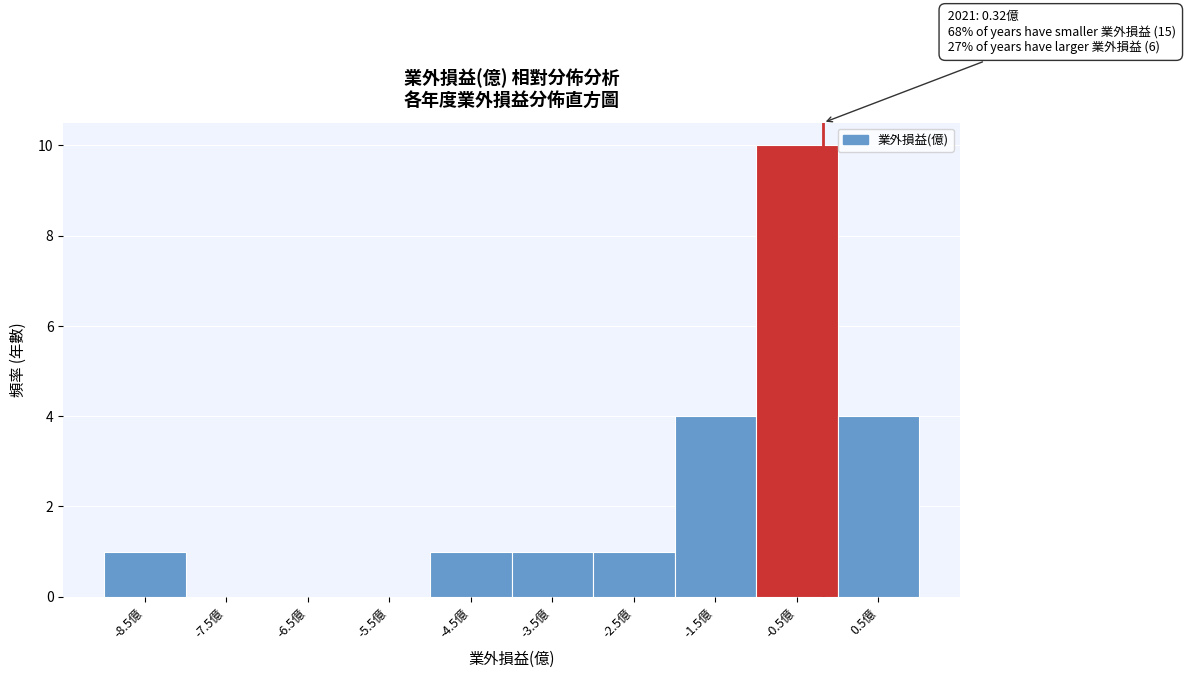

Reading left to right, extract all data points from this chart.

-8.5億=1	-7.5億=0	-6.5億=0	-5.5億=0	-4.5億=1	-3.5億=1	-2.5億=1	-1.5億=4	-0.5億=10	0.5億=4